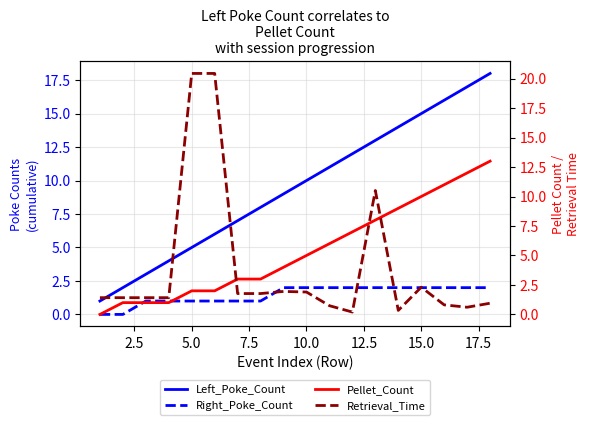

Reading left to right, what are all the values shown in this chart?

Left_Poke_Count: 1.0	2.0	3.0	4.0	5.0	6.0	7.0	8.0	9.0	10.0	11.0	12.0	13.0	14.0	15.0	16.0	17.0	18.0
Right_Poke_Count: 0.0	0.0	1.0	1.0	1.0	1.0	1.0	1.0	2.0	2.0	2.0	2.0	2.0	2.0	2.0	2.0	2.0	2.0
Pellet_Count: 0.0	1.0	1.0	1.0	2.0	2.0	3.0	3.0	4.0	5.0	6.0	7.0	8.0	9.0	10.0	11.0	12.0	13.0
Retrieval_Time: 1.4	1.4	1.4	1.4	20.4	20.4	1.8	1.8	1.9	1.9	0.7	0.2	10.5	0.3	2.3	0.8	0.6	0.9